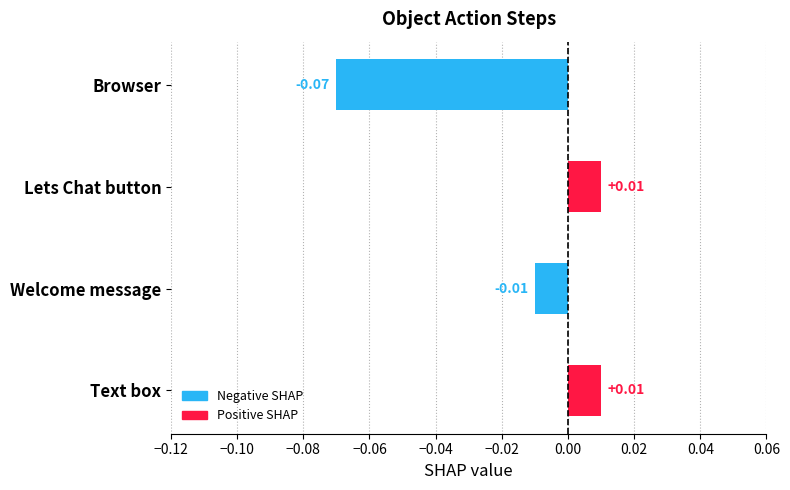

Which label corresponds to the smallest value in the chart?

Browser